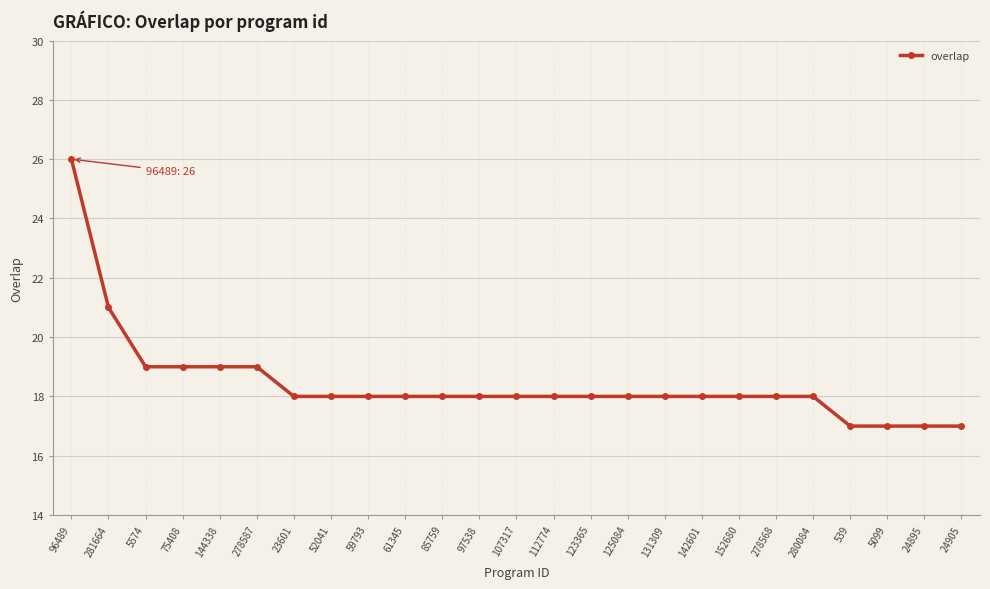

What is the maximum value shown in the chart?

26